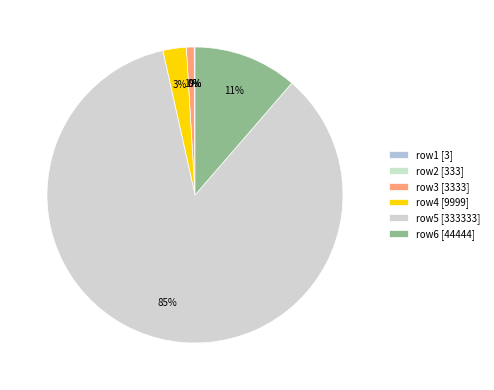

How many segments does this pie chart have?

6